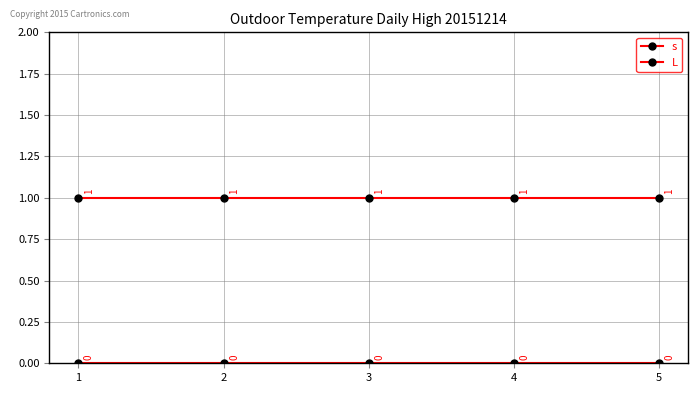

What is the maximum value shown in the chart?

1